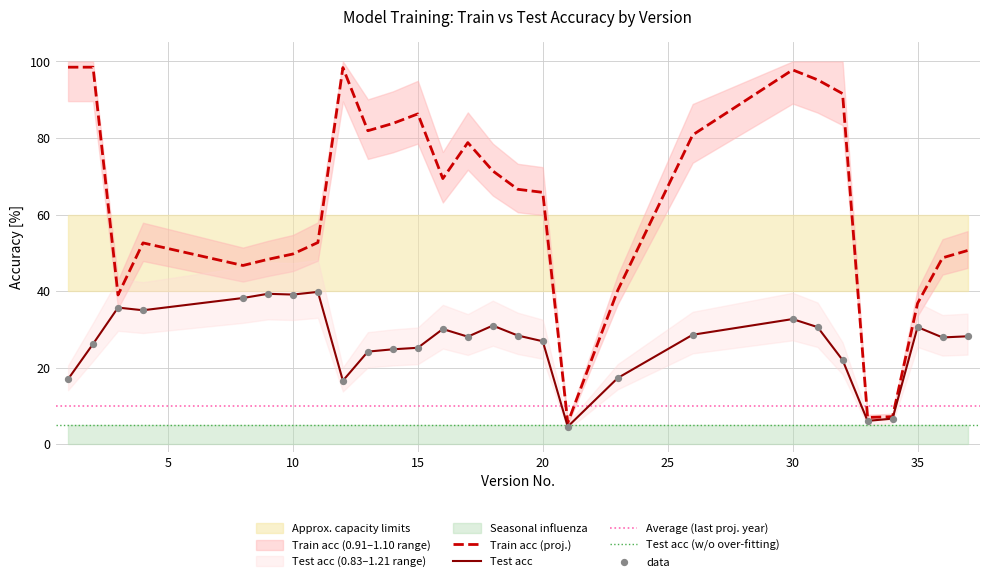

At which category is the sum across all series the highest?

30